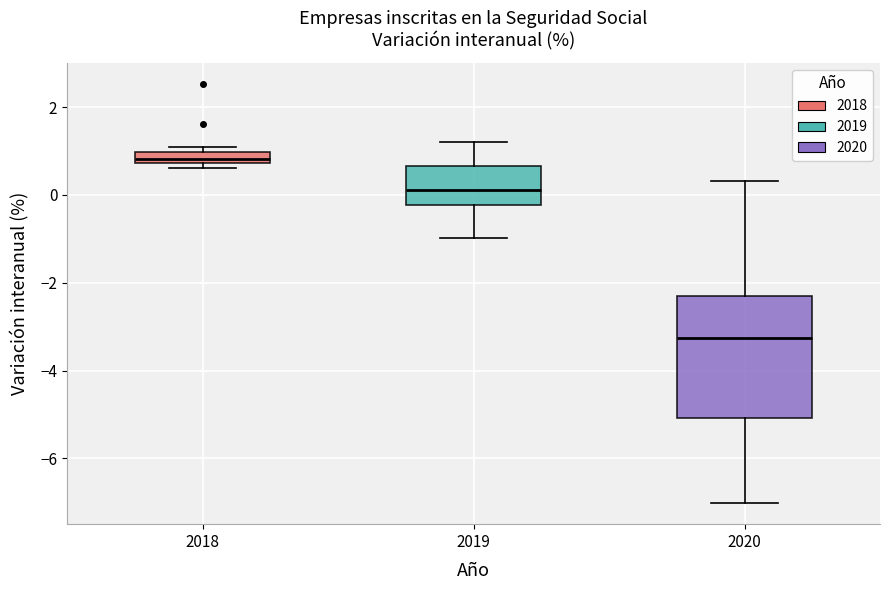

Which box has the lowest median line?

2020